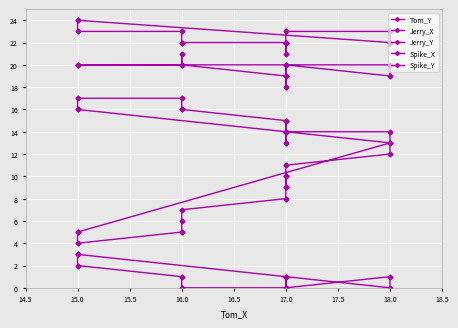

In Spike_Y, how many points are higher than both neighbors (excluding endpoints)?

1